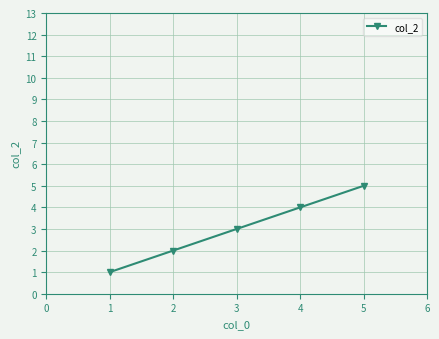

What is the difference between the maximum and minimum values?

4